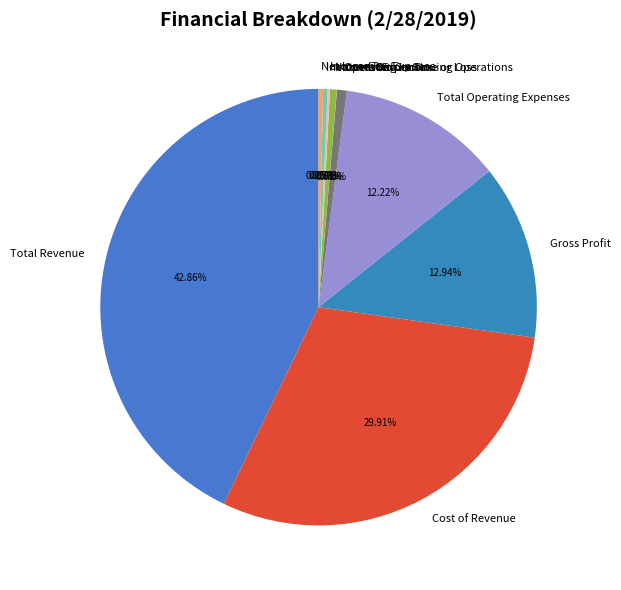

Is the sum of Net Income and Total Operating Expenses greater than half?

No